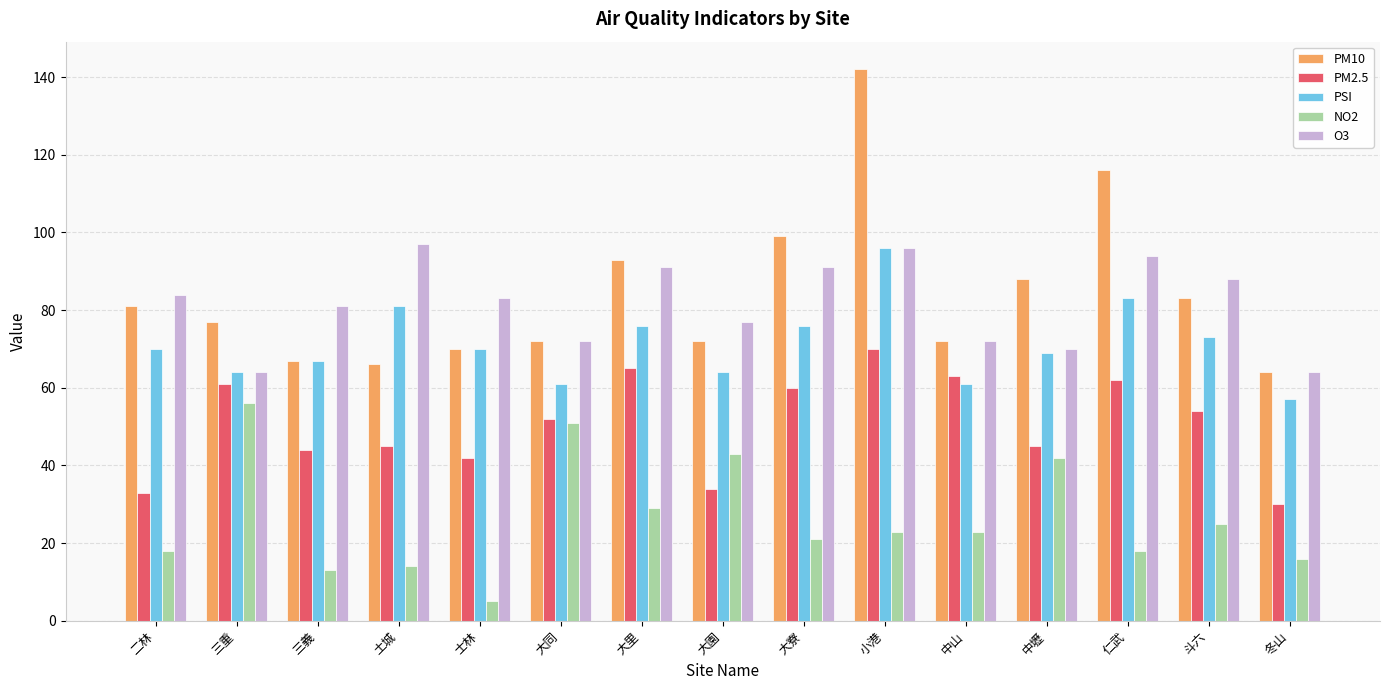

Does the chart contain stacked bars?

No